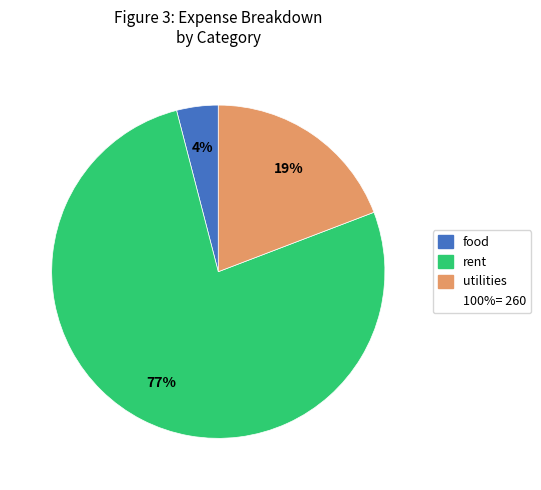

Is there a majority slice in this chart?

Yes